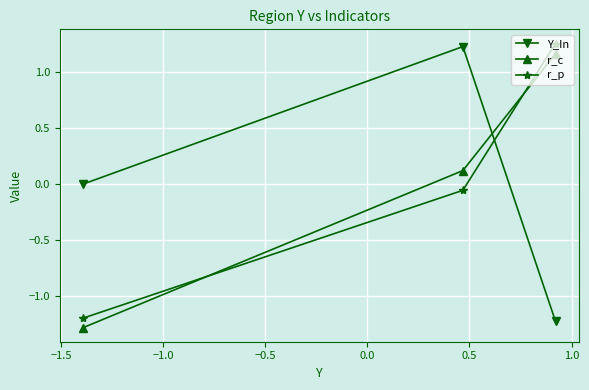

Which series has the largest total across all categories?

r_c